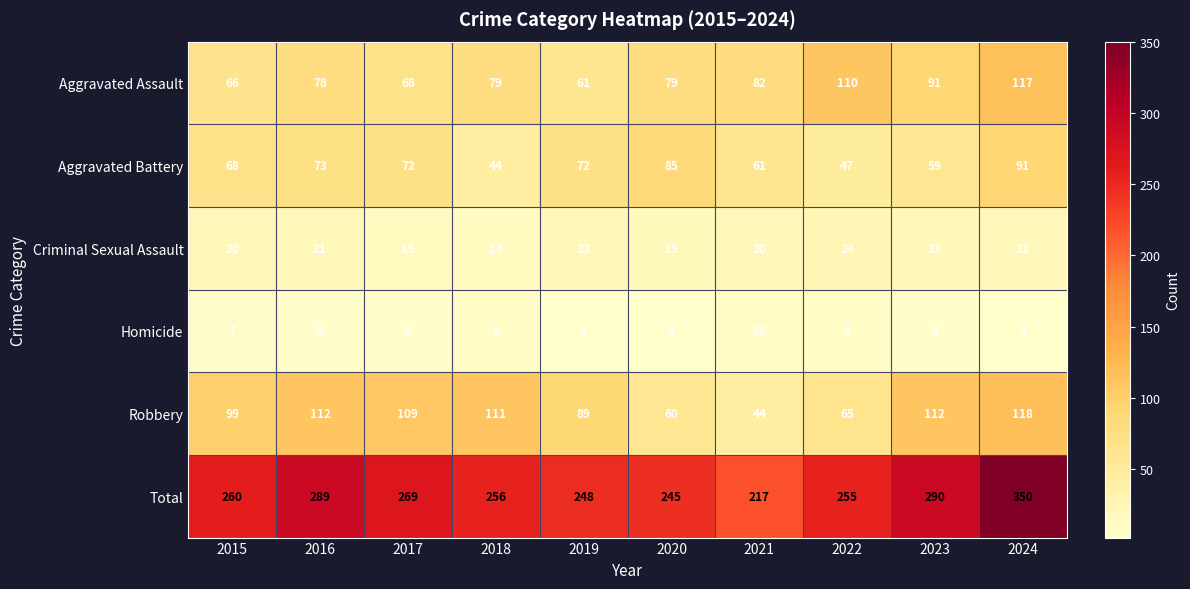

The Robbery series shows 60 at 2020. True or false?

True